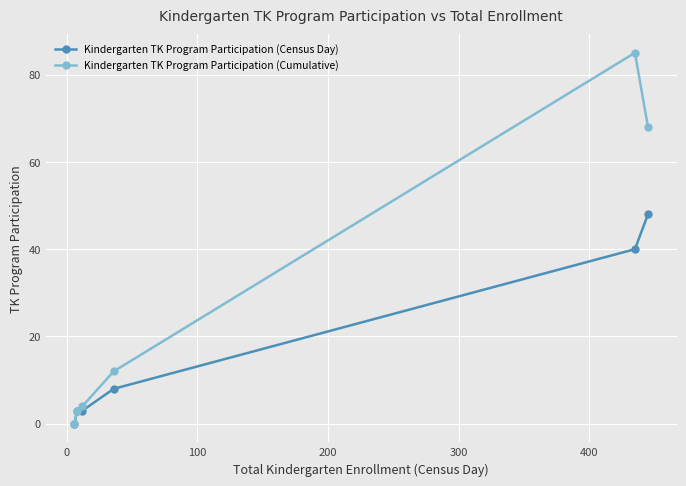

Which series has the largest range (max minus min)?

Kindergarten TK Program Participation (Cumulative)